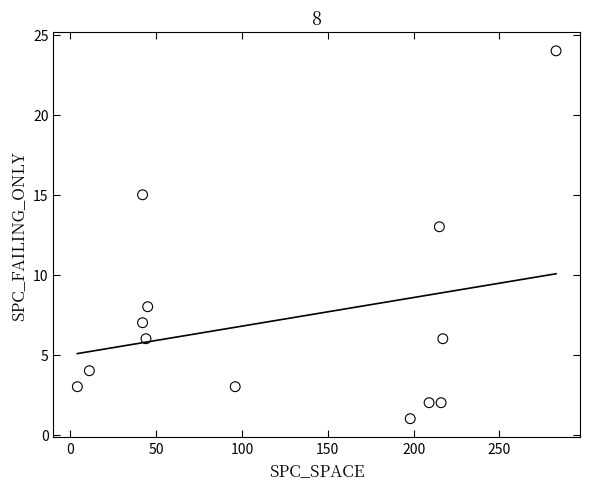

What is the range of X values (max minus min)?

279